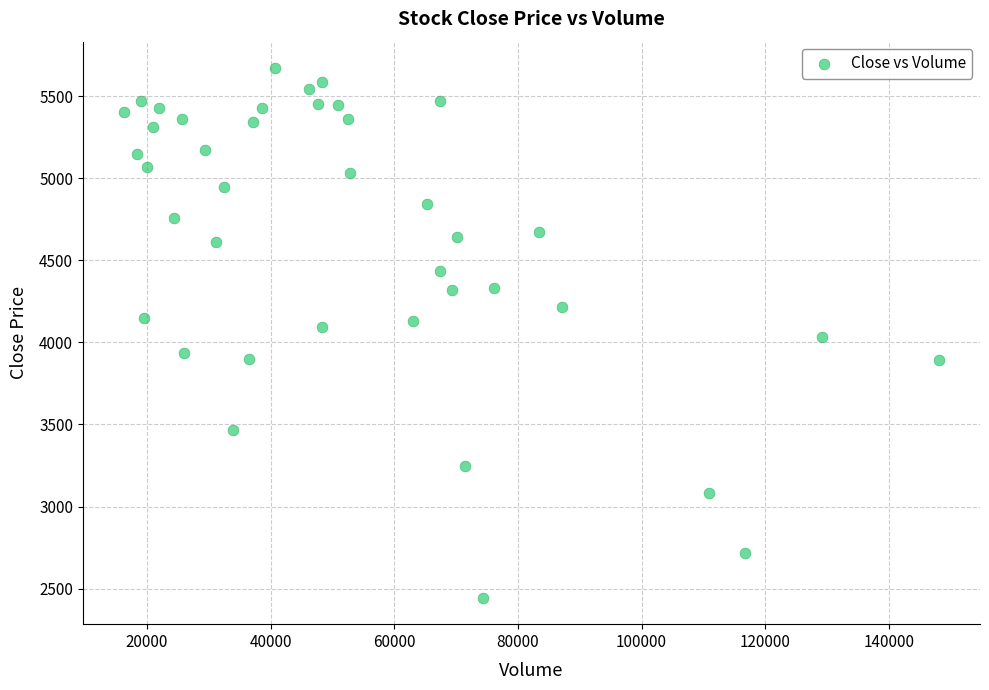

What is the range of Y values (max minus min)?

3225